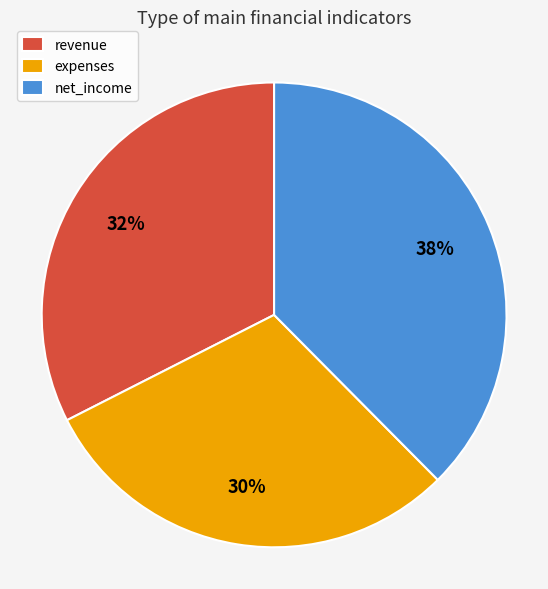

To the nearest percent, what portion does net_income represent?

38%